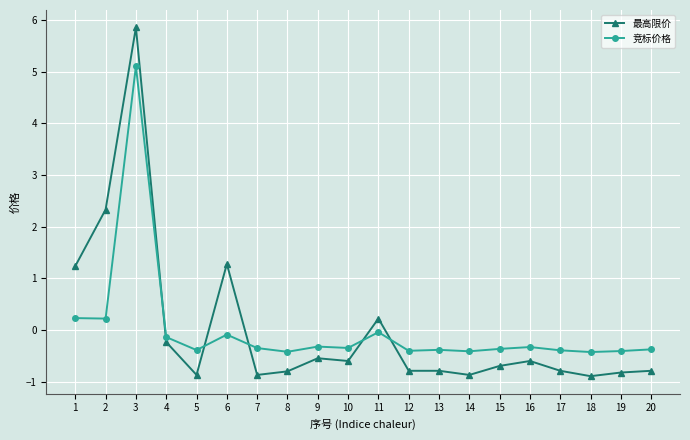

What is the difference between the highest and lowest values at 13?

0.4